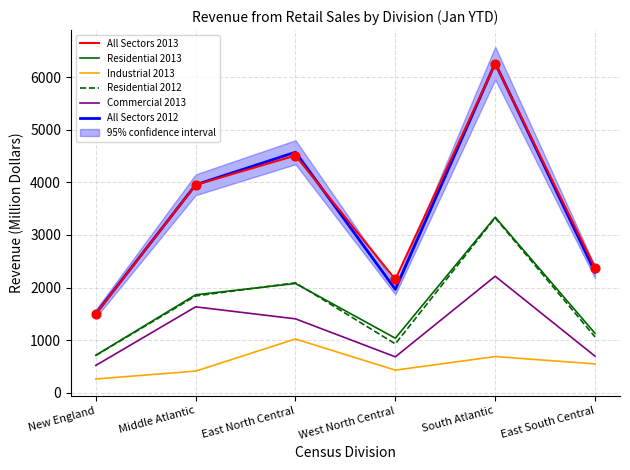

What are all the series names shown in the legend?

All Sectors 2013, Residential 2013, Industrial 2013, Residential 2012, Commercial 2013, All Sectors 2012